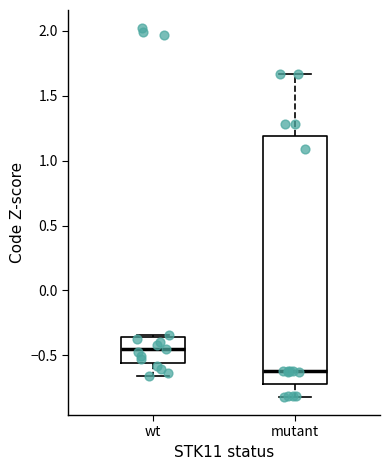

Reading left to right, read every box against the y-axis: the position of its median line, the range the box covers, and the ends of its whiskers. The values are not printed on the chart, so give them approximately, as read against the axis.

wt: median -0.45, box -0.55 to -0.35, whiskers -0.65 to -0.35
mutant: median -0.60, box -0.70 to 1.20, whiskers -0.80 to 1.65